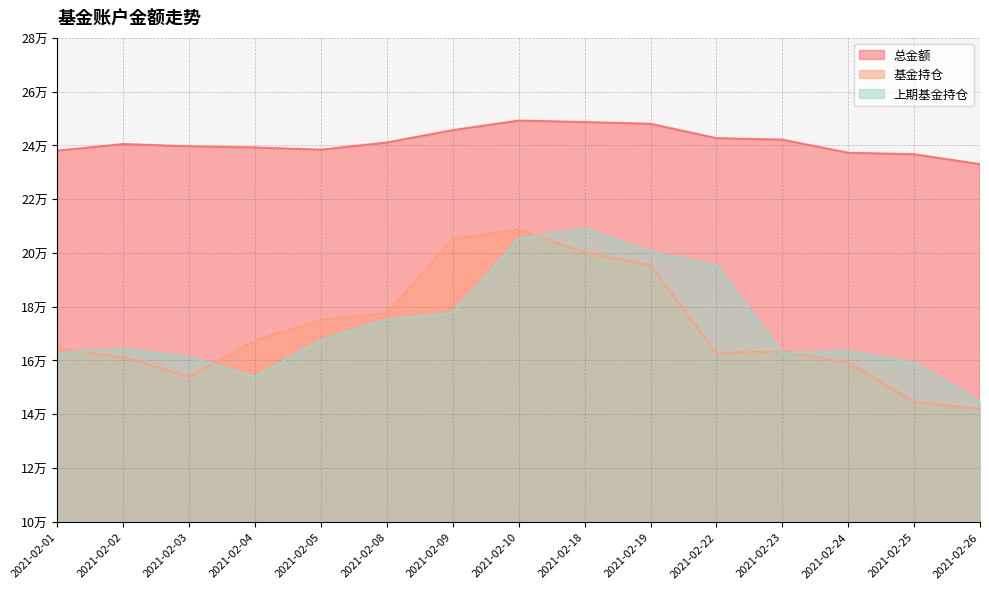

Is the value of 基金持仓 at 2021-02-22 greater than the value of 上期基金持仓 at 2021-02-08?

No